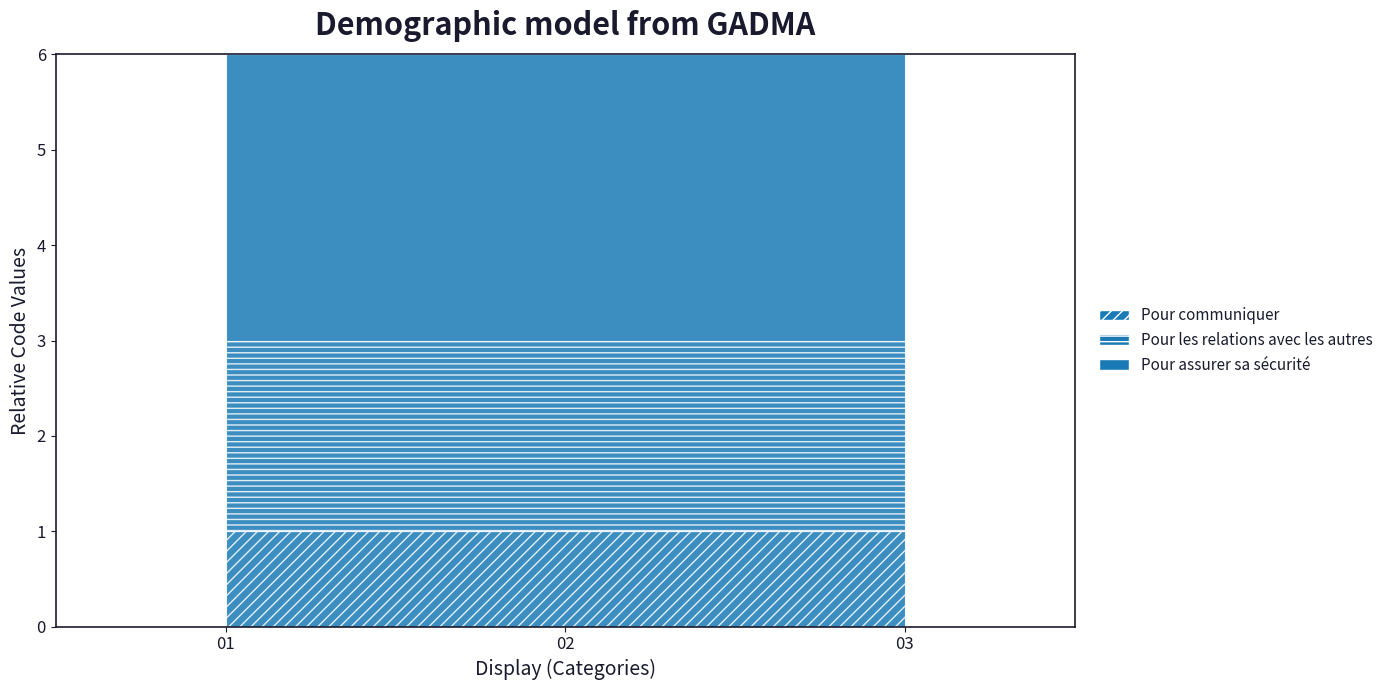

Reading left to right, what are all the values shown in this chart?

1	2	3